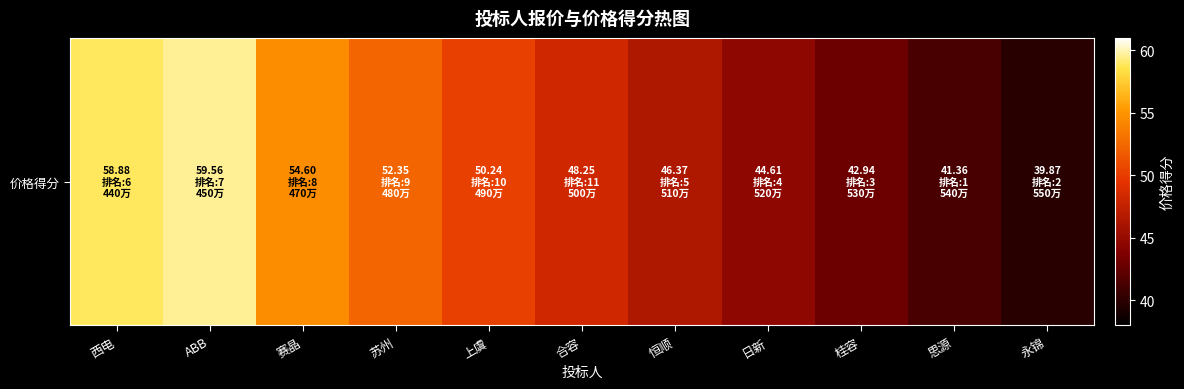

What is the ratio of the value at 苏州 to the value at ABB?

0.9